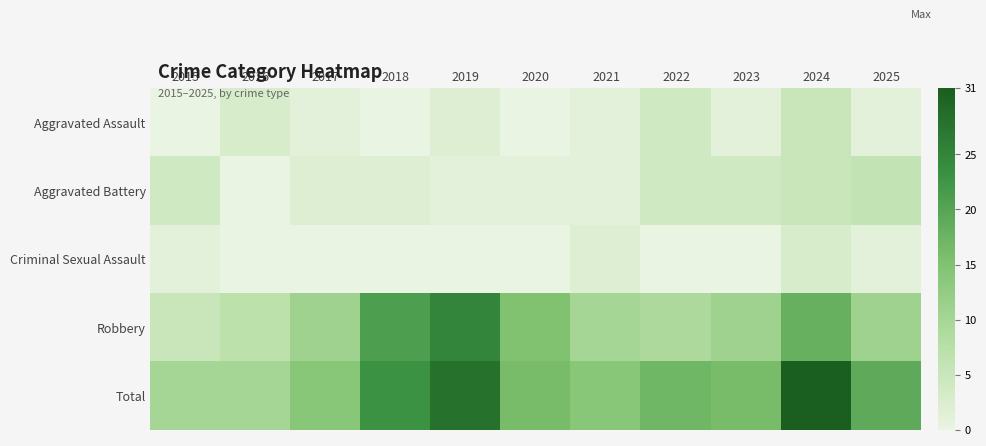

Rank the series at 2023 from highest to lowest value.

Total, Robbery, Aggravated Battery, Aggravated Assault, Criminal Sexual Assault